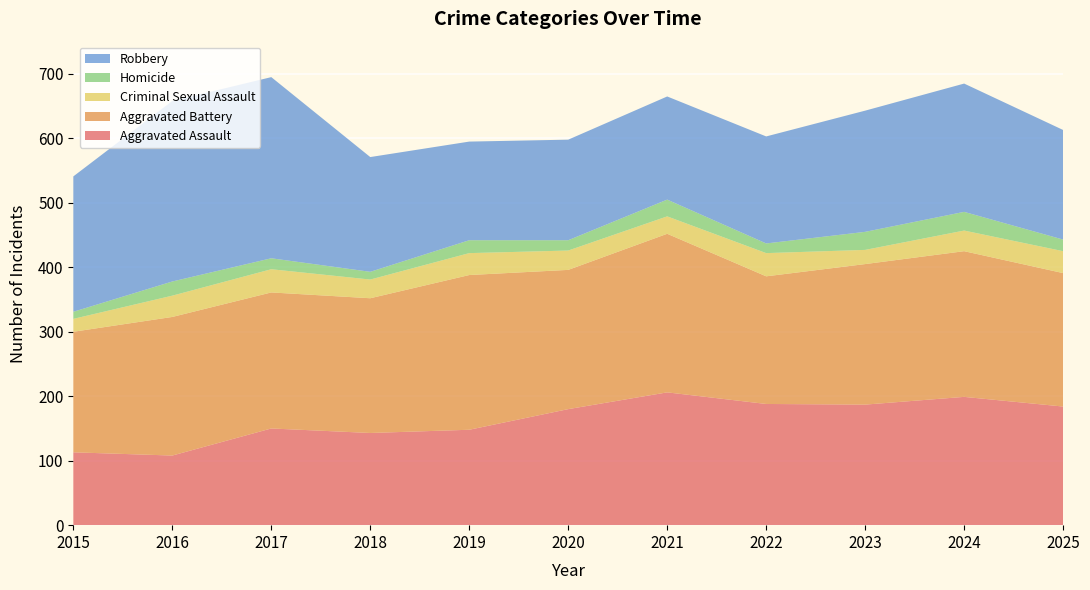

Reading left to right, what are all the values shown in this chart?

Aggravated Assault: 2015=113	2016=108	2017=150	2018=143	2019=148	2020=180	2021=206	2022=188	2023=187	2024=199	2025=184
Aggravated Battery: 2015=187	2016=215	2017=211	2018=209	2019=240	2020=216	2021=246	2022=198	2023=218	2024=226	2025=207
Criminal Sexual Assault: 2015=20	2016=33	2017=36	2018=29	2019=34	2020=30	2021=27	2022=36	2023=22	2024=32	2025=34
Homicide: 2015=11	2016=22	2017=17	2018=12	2019=20	2020=16	2021=26	2022=15	2023=28	2024=29	2025=18
Robbery: 2015=210	2016=280	2017=281	2018=178	2019=153	2020=156	2021=160	2022=166	2023=188	2024=199	2025=170